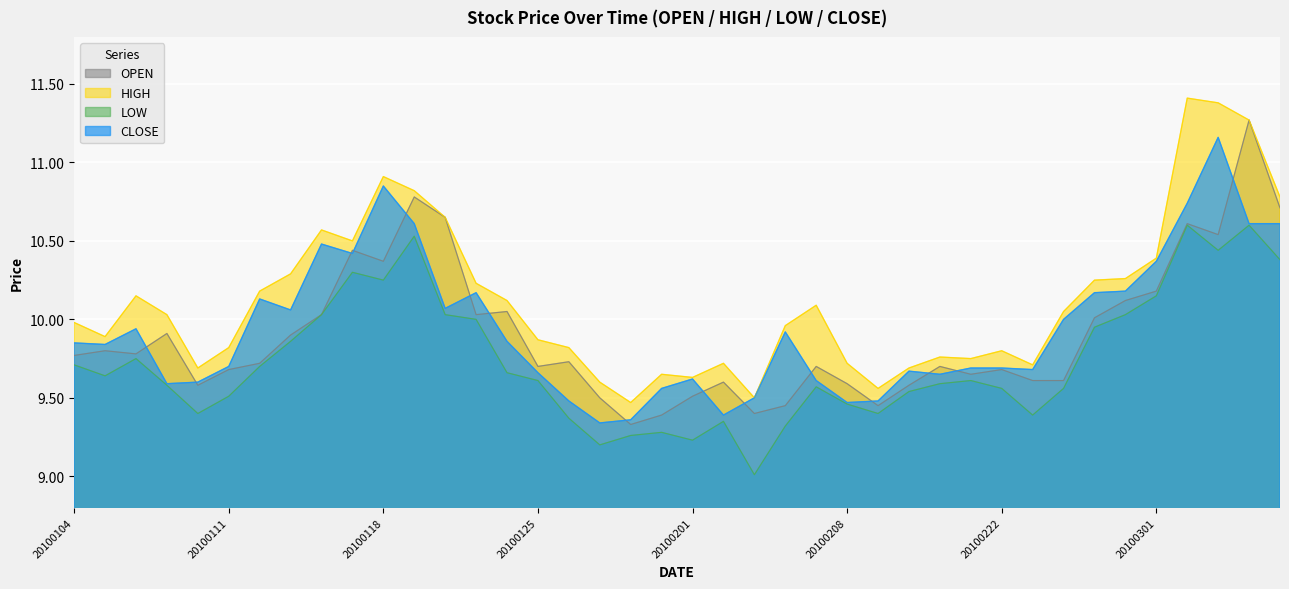

True or false: OPEN and CLOSE cross at least once.

True